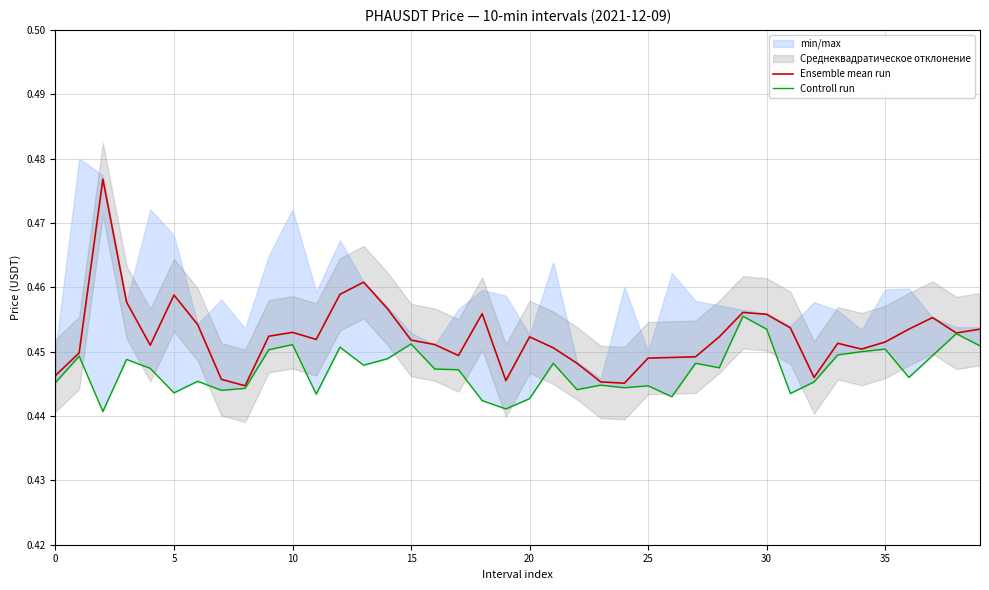

True or false: Controll run has more than 1 interior local peaks.

True